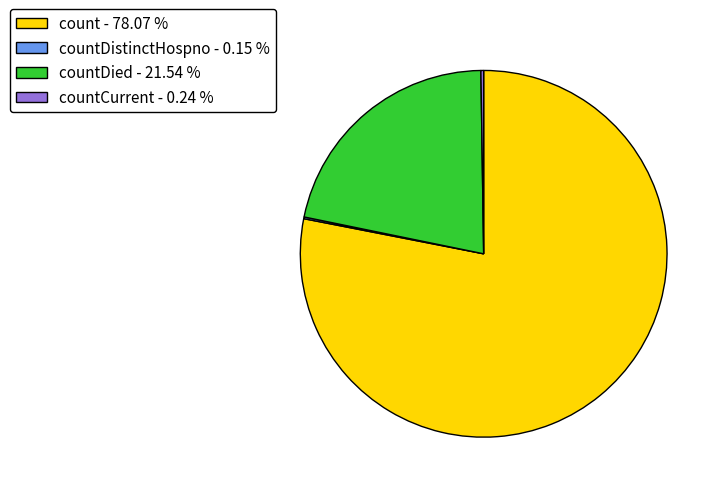

What is the largest slice in the pie chart?

count - 78.07 %